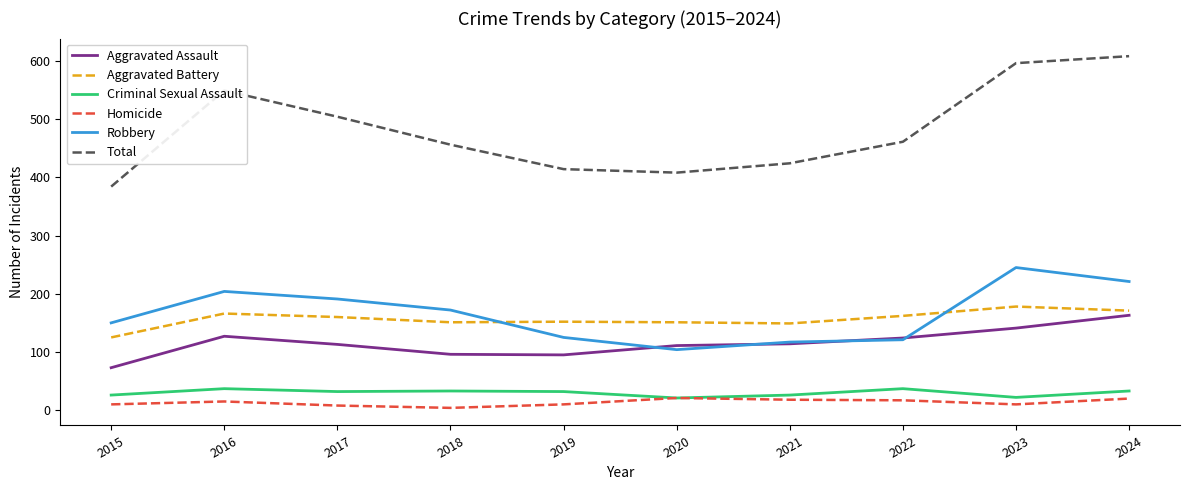

True or false: Homicide and Aggravated Battery intersect in this chart.

False